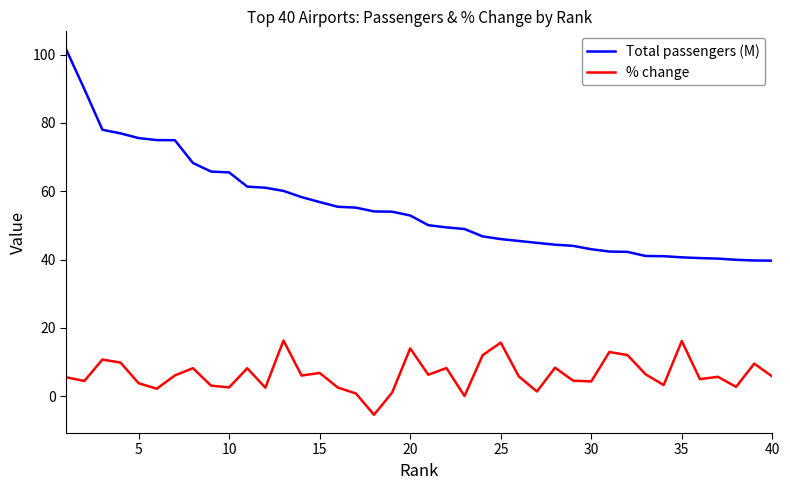

Which series has the largest range (max minus min)?

Total passengers (M)